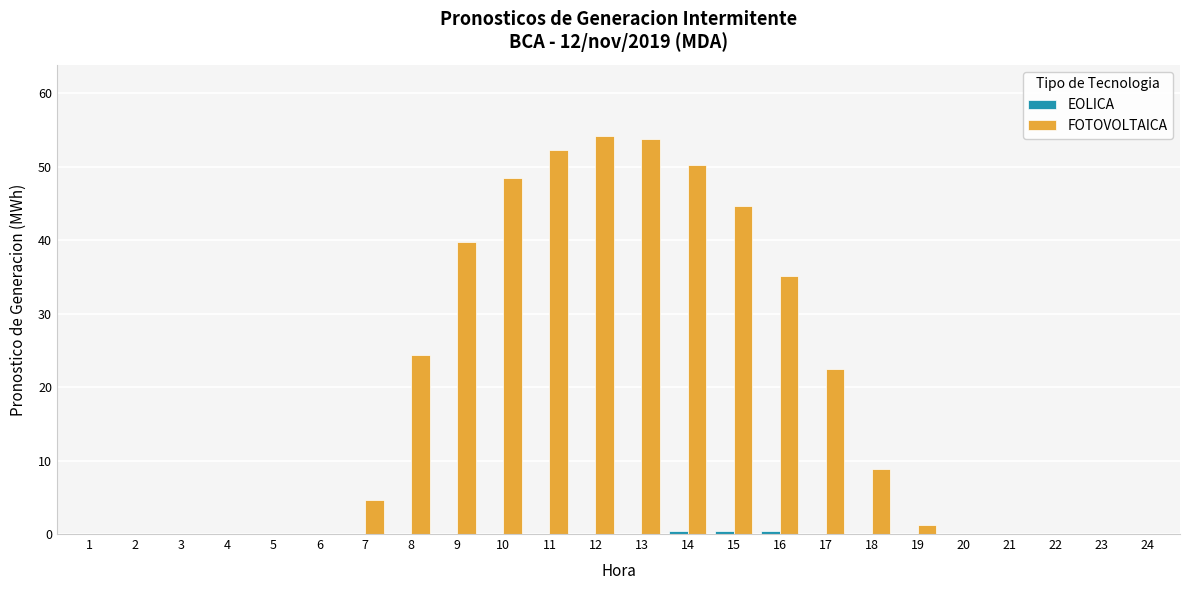

Which series has the largest total across all categories?

FOTOVOLTAICA